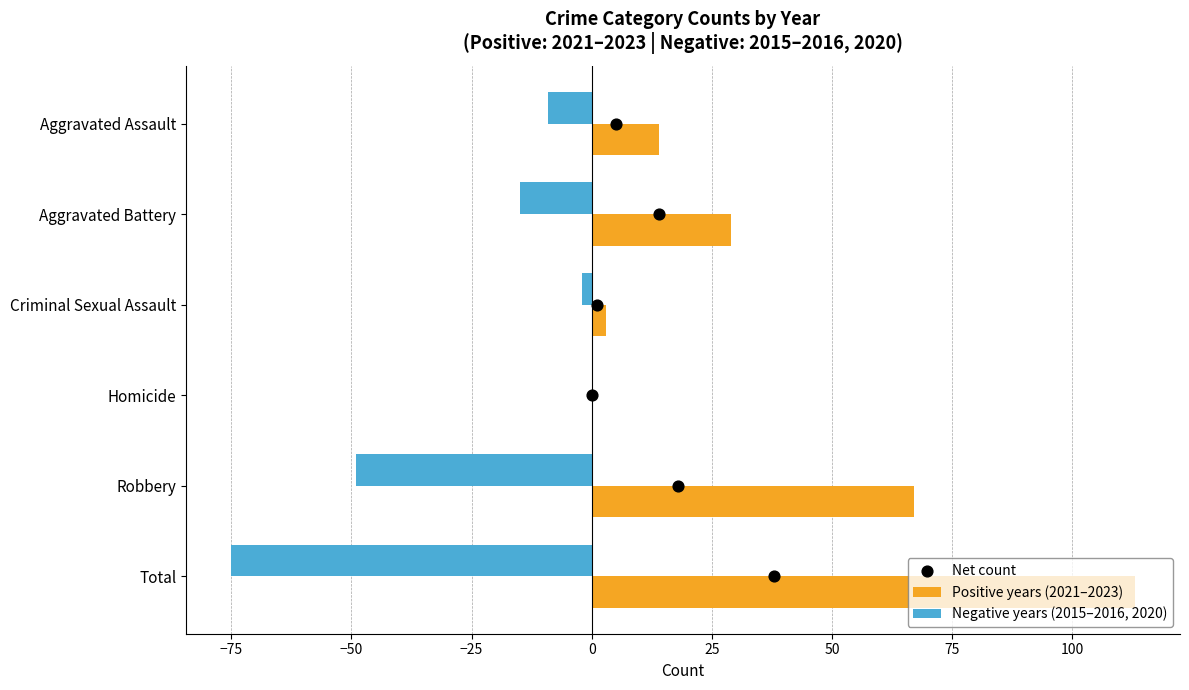

Which series reaches the maximum Y coordinate?

Positive years (2021–2023)